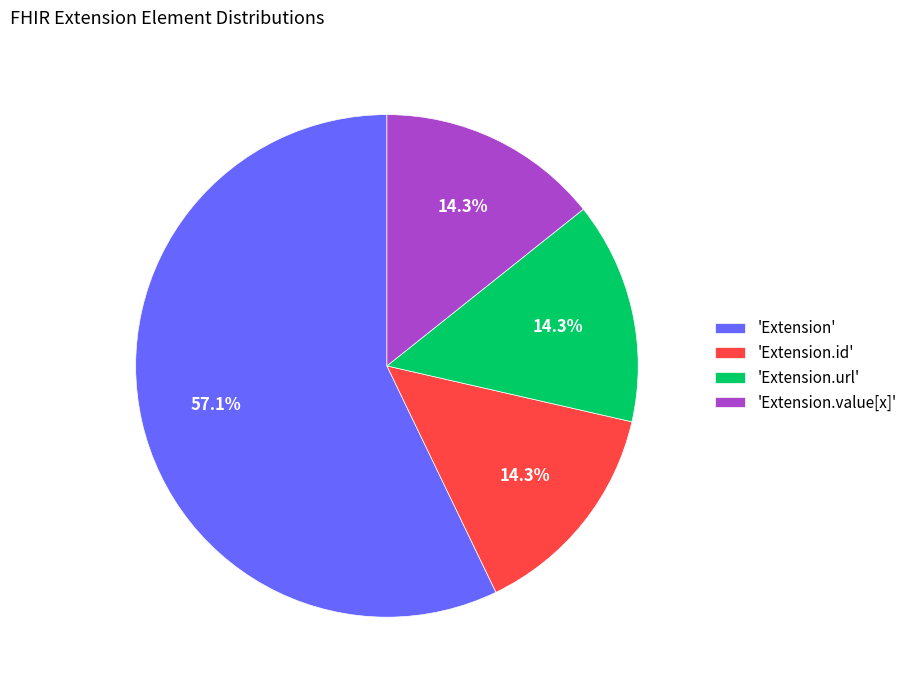

Is there any slice that represents more than half of the pie?

Yes